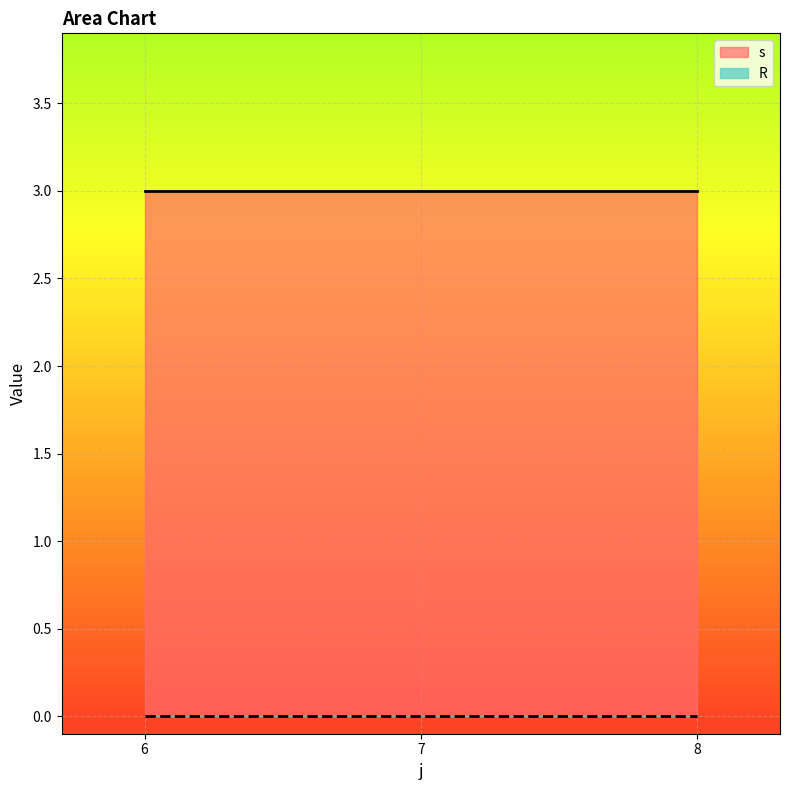

At how many categories does at least one series exceed 1?

3